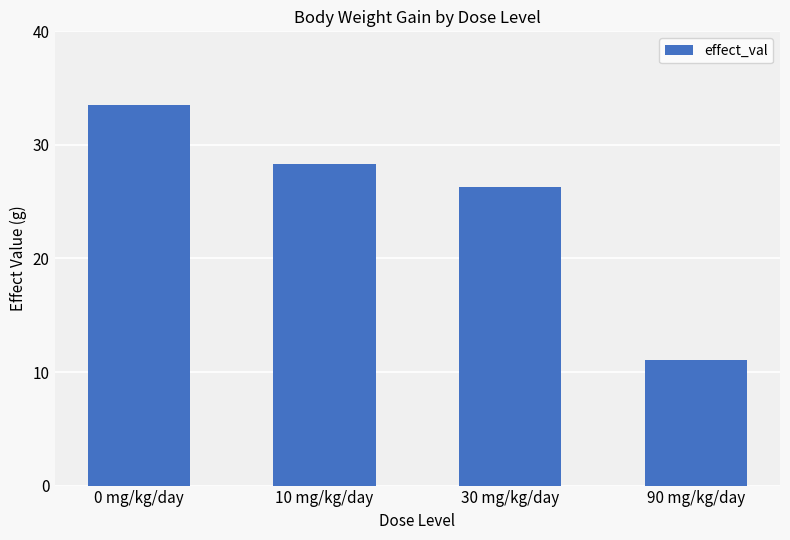

What is the difference between the values at 90 mg/kg/day and 0 mg/kg/day?

22.4